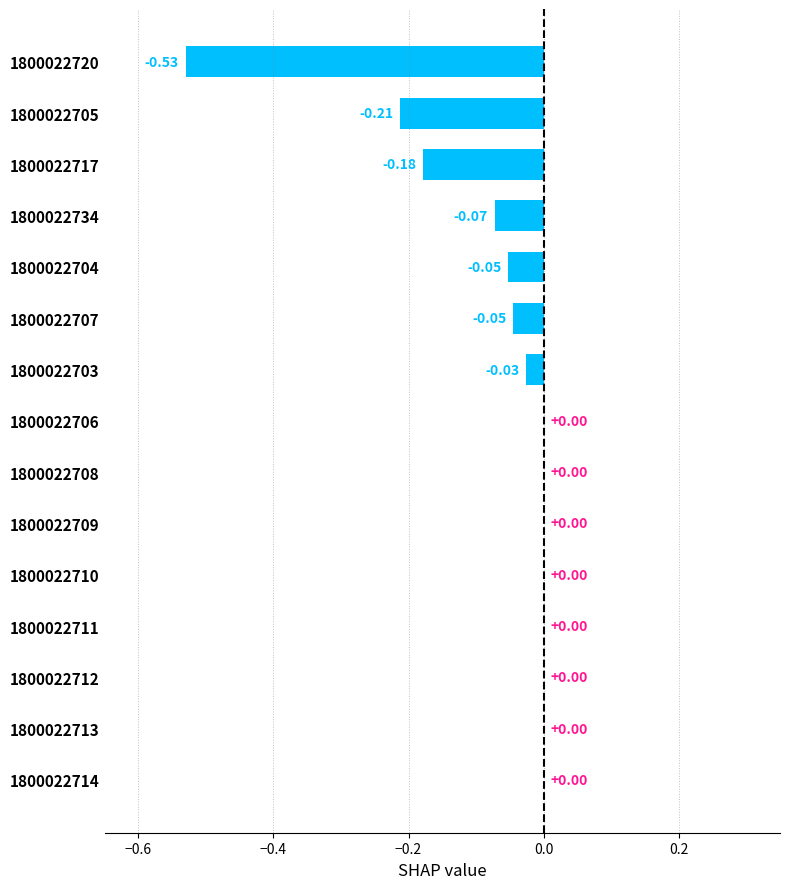

What is the change in value from 1800022734 to 1800022714?

+0.1